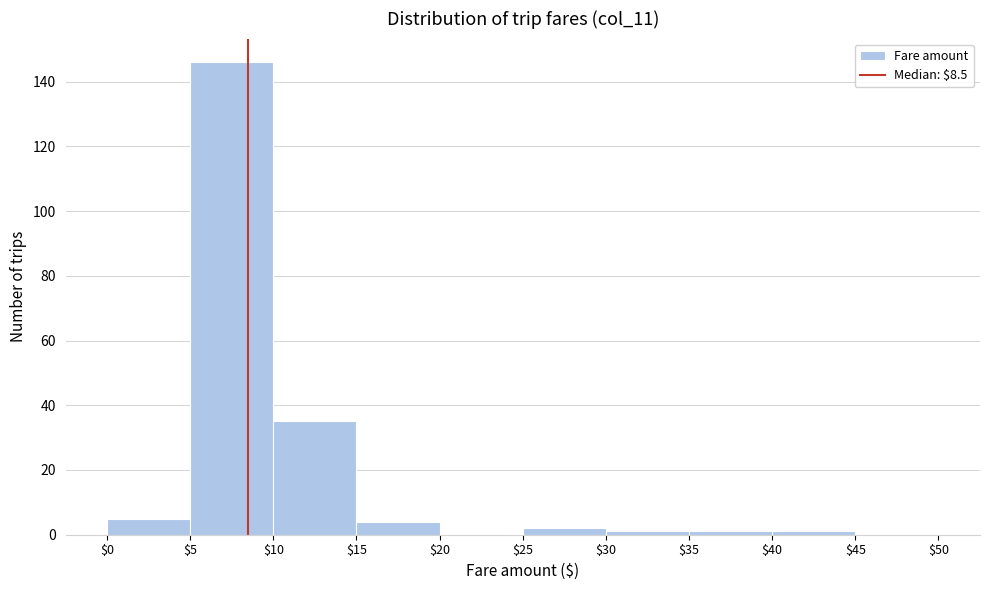

What is the height of the bar covering $5 to $10 on the x-axis? The values are not printed on the chart, so give them approximately, as read against the axis.

146